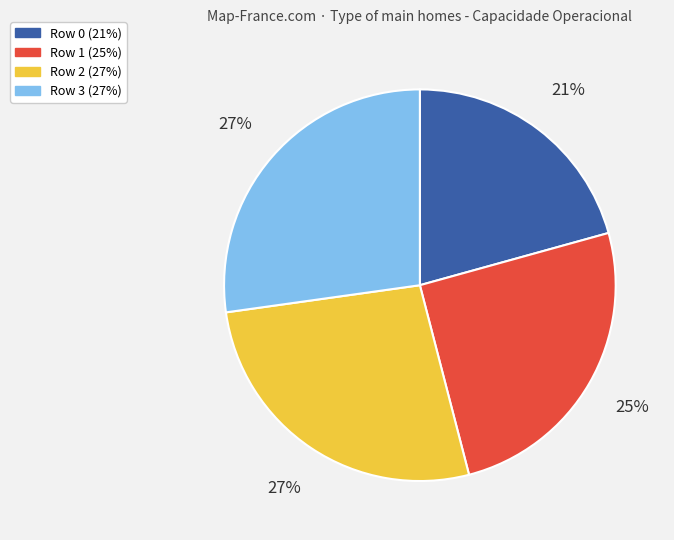

How many slices are in this pie chart?

4